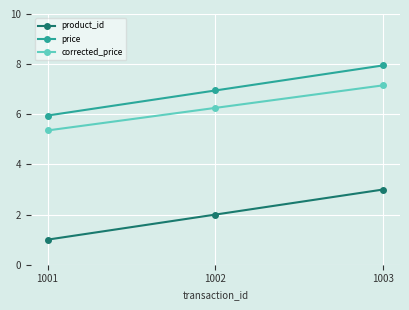

Which category has the lowest value in the product_id series?

1001